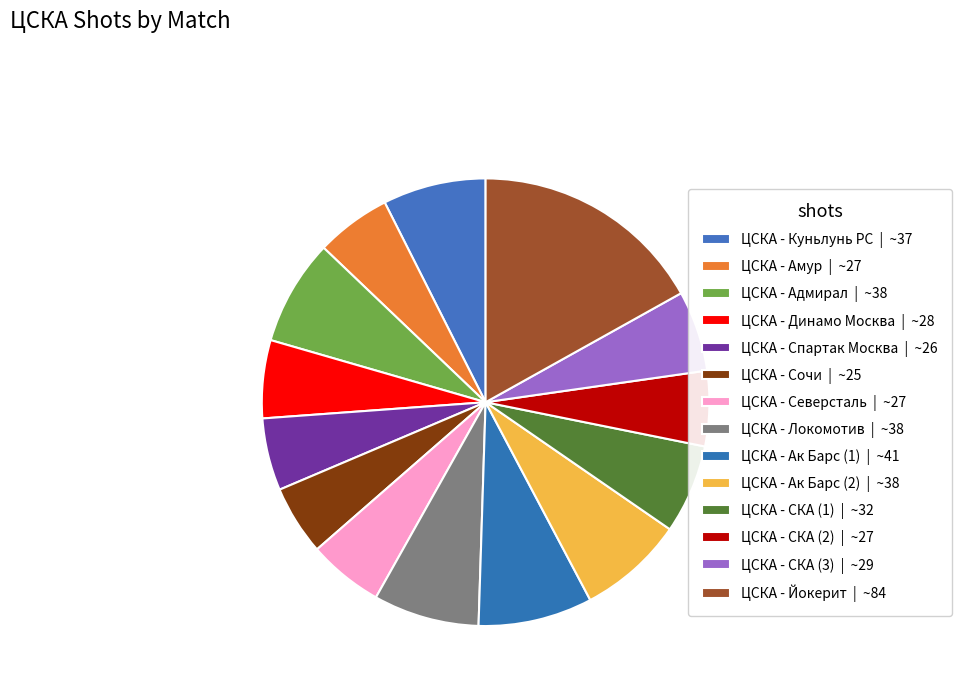

Does ЦСКА - Ак Барс (2) account for over 50% of the chart?

No